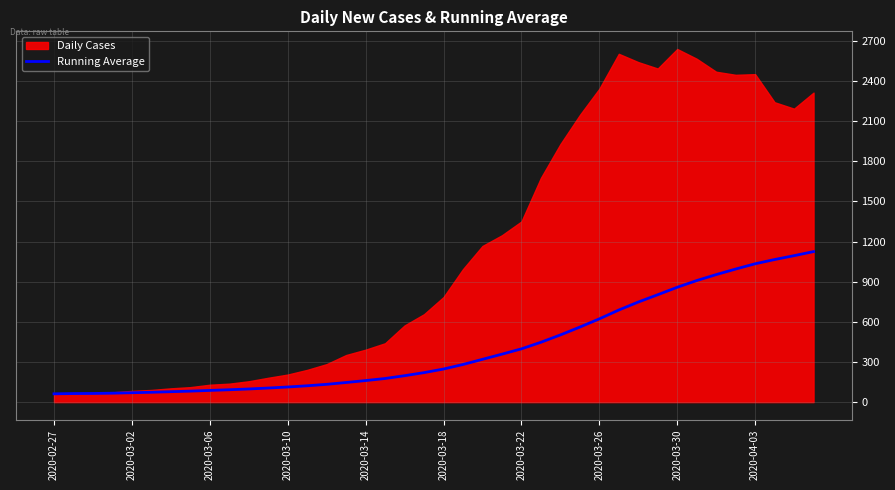

What is the minimum value shown in the chart?

62.0